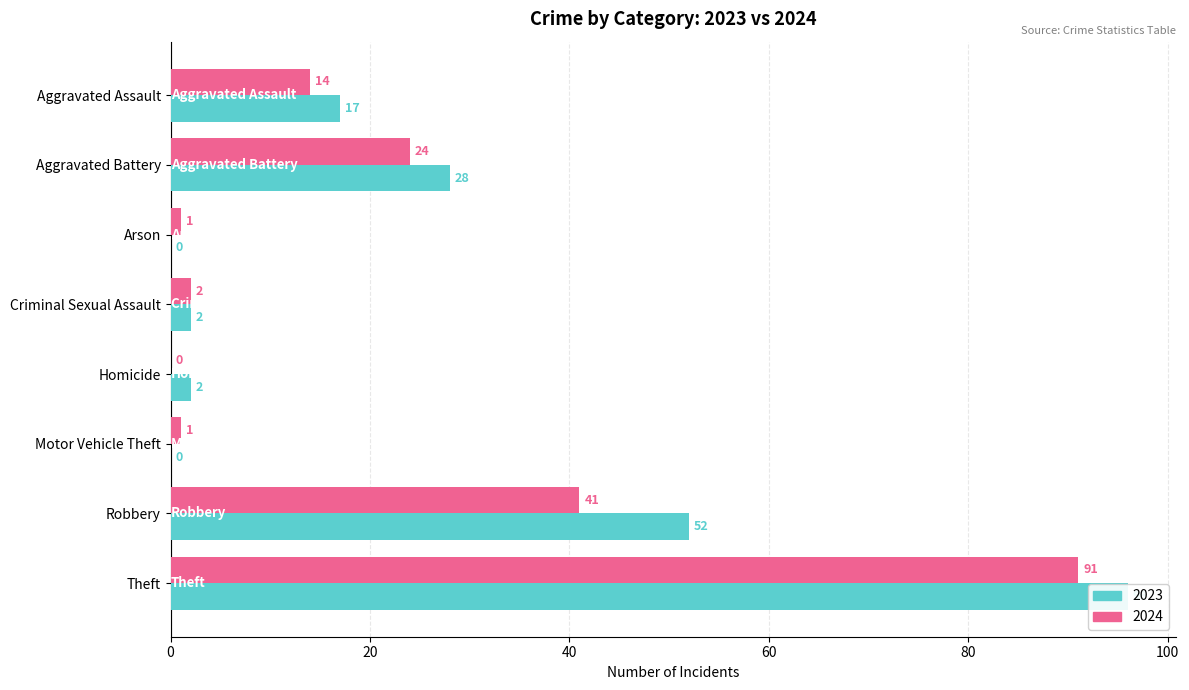

What are all the series names shown in the legend?

2023, 2024